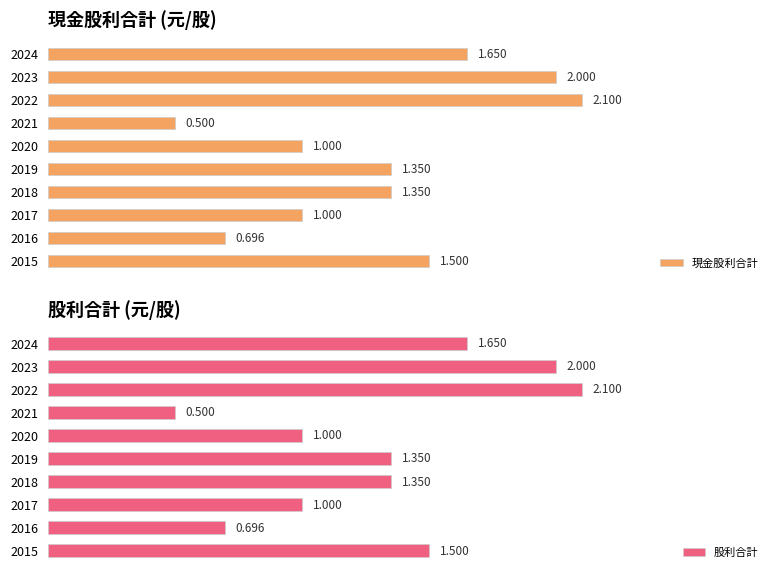

Which series has the widest spread of values?

現金股利合計